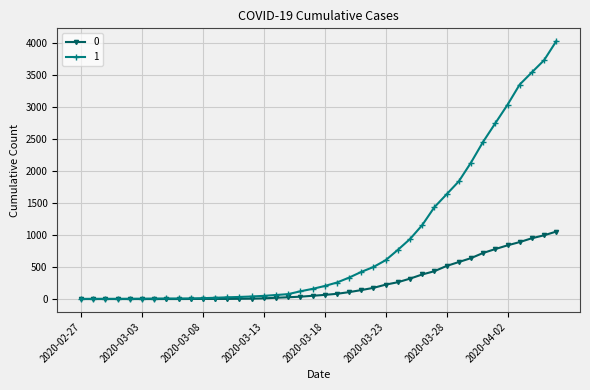

Rank the series by their maximum value, from lowest to highest.

0, 1